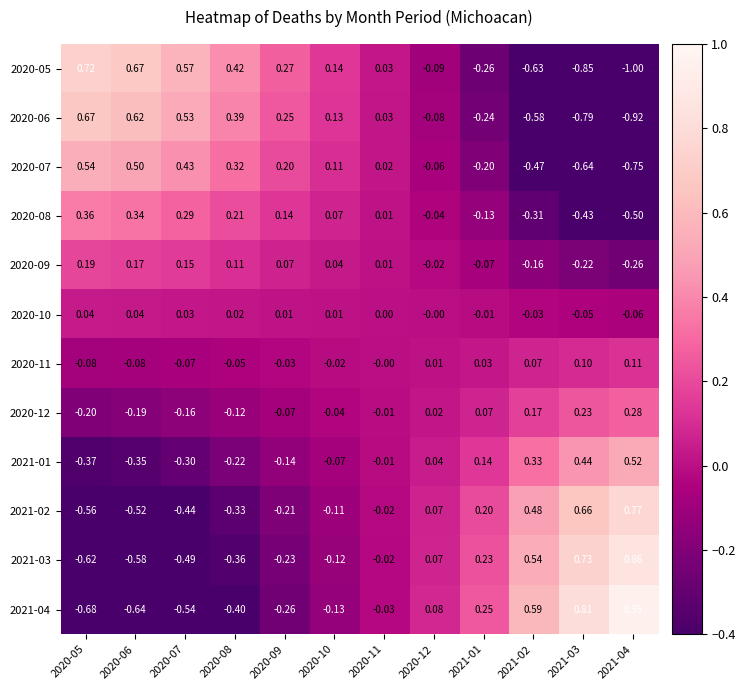

How many negative values does the 2020-05 series have?

5